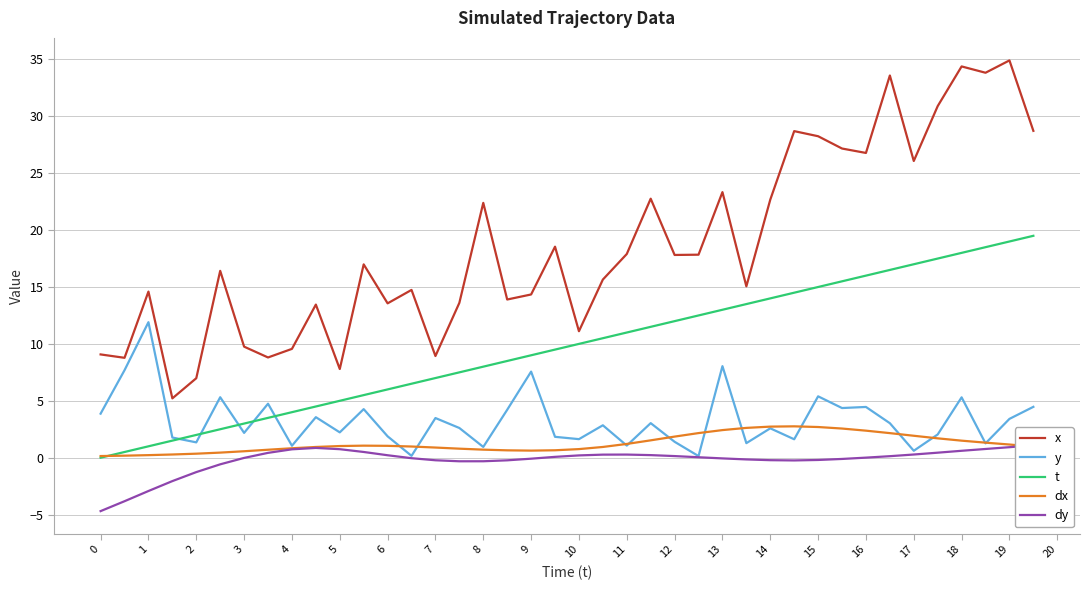

Where is the first local minimum for dy?

15